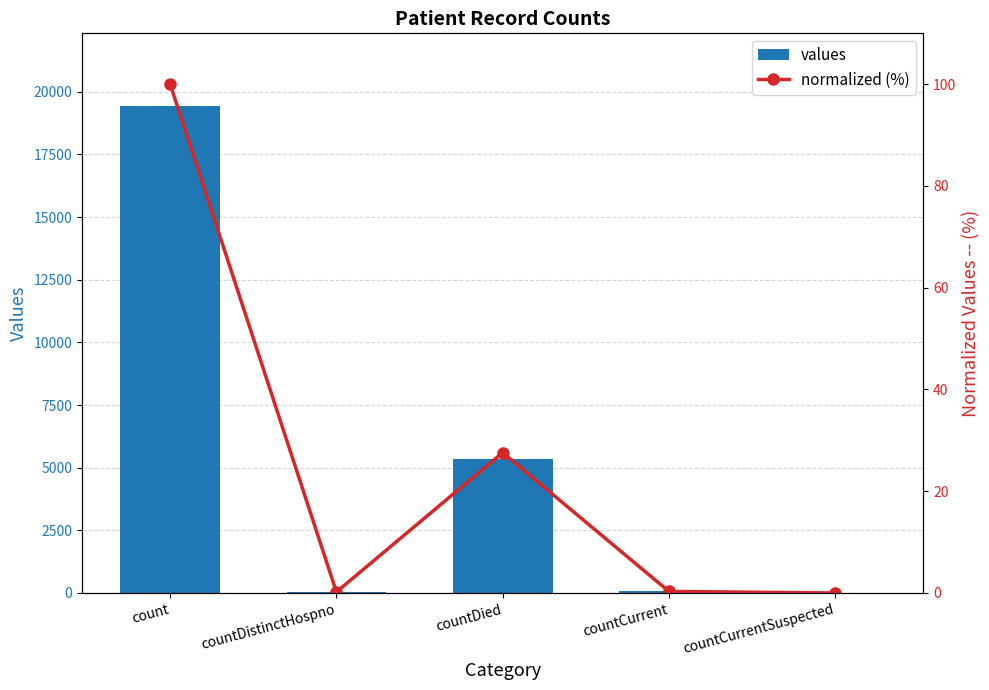

What is the difference between the maximum and second lowest values in the values series?

19382.0